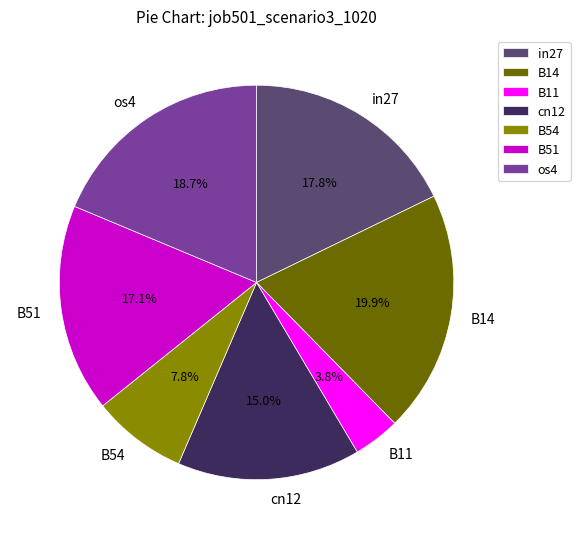

Which has a higher value, cn12 or B54?

cn12